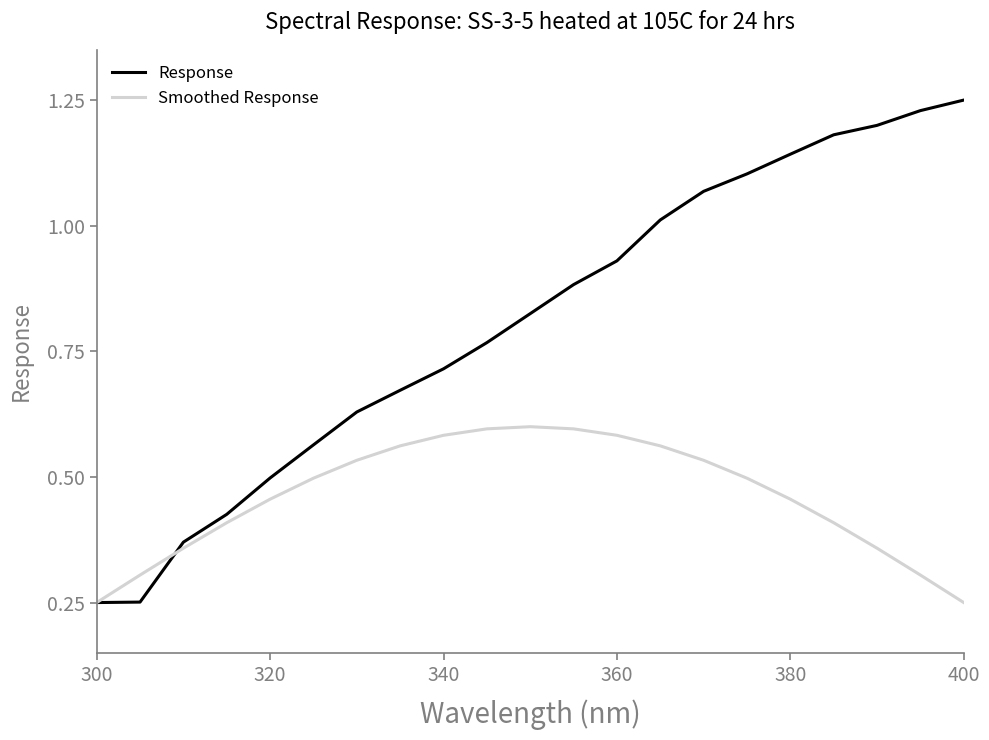

Which series has the largest range (max minus min)?

Response